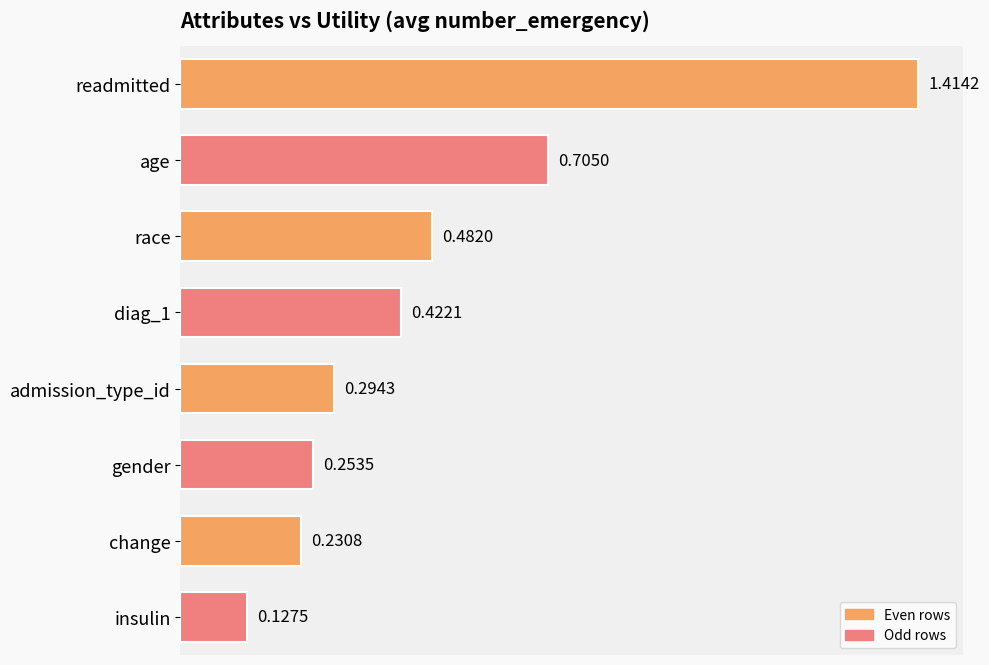

List the labels in order of value, largest first.

readmitted, age, race, diag_1, admission_type_id, gender, change, insulin